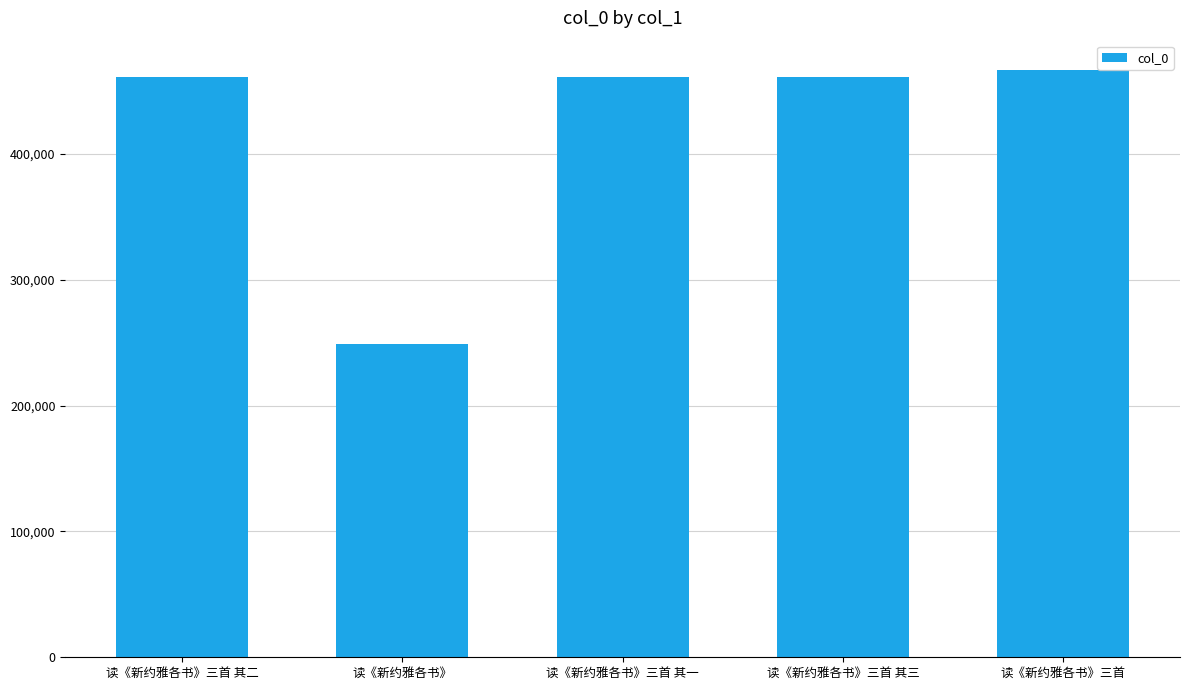

Which has a higher value, 读《新约雅各书》 or 读《新约雅各书》三首?

读《新约雅各书》三首